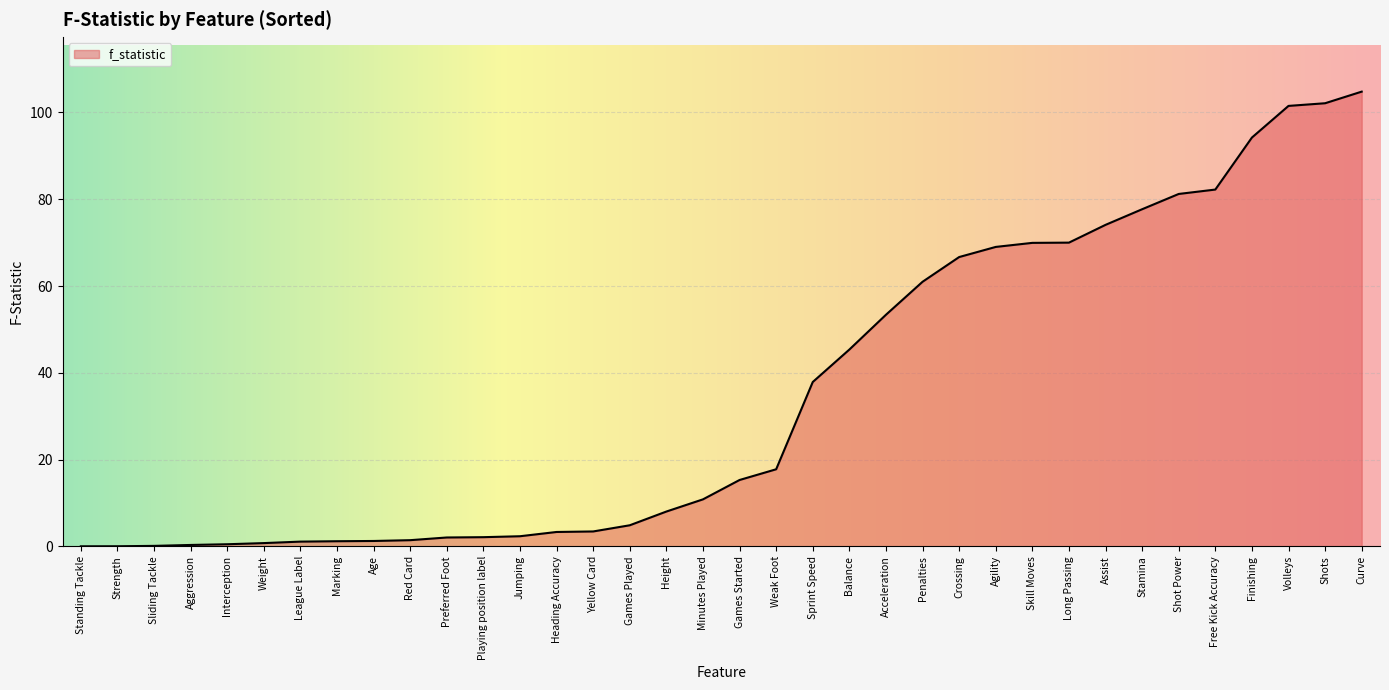

Is it true that the value at Long Passing is 103.1?

False